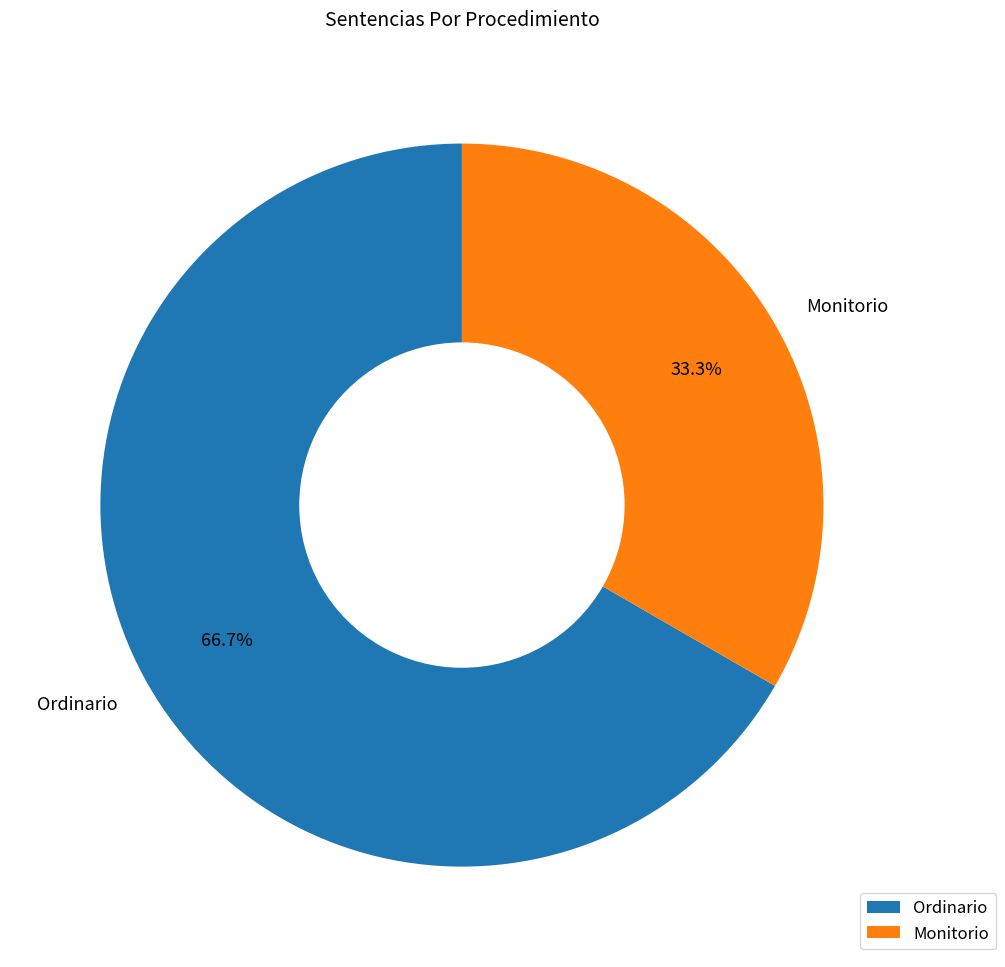

What is the largest slice in the pie chart?

Ordinario